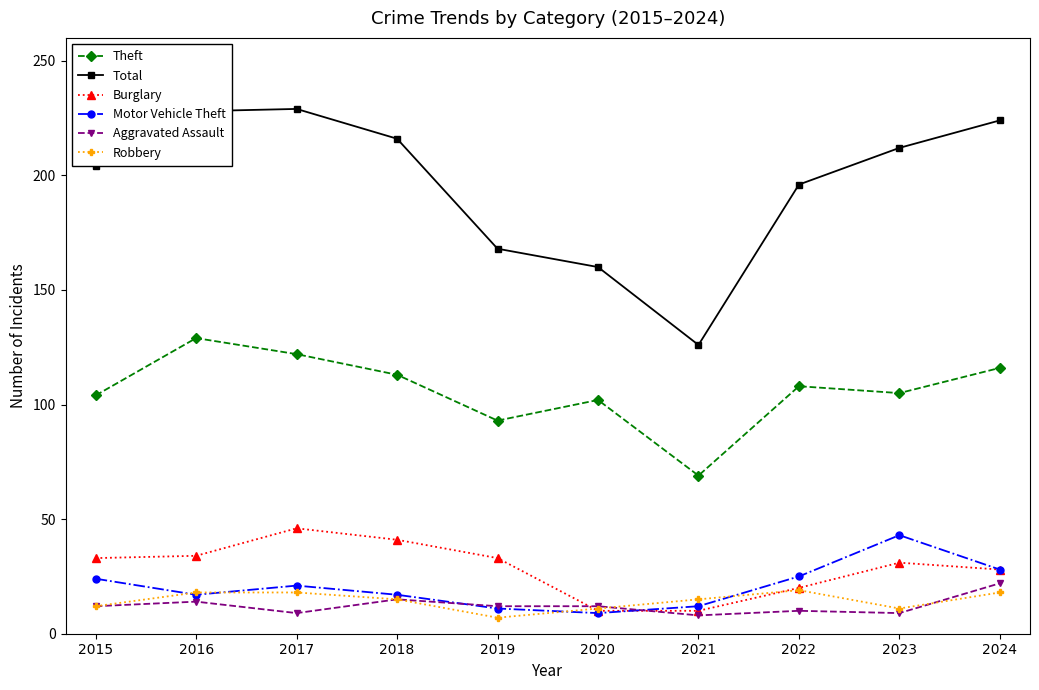

In Motor Vehicle Theft, how many points are lower than both neighbors (excluding endpoints)?

2